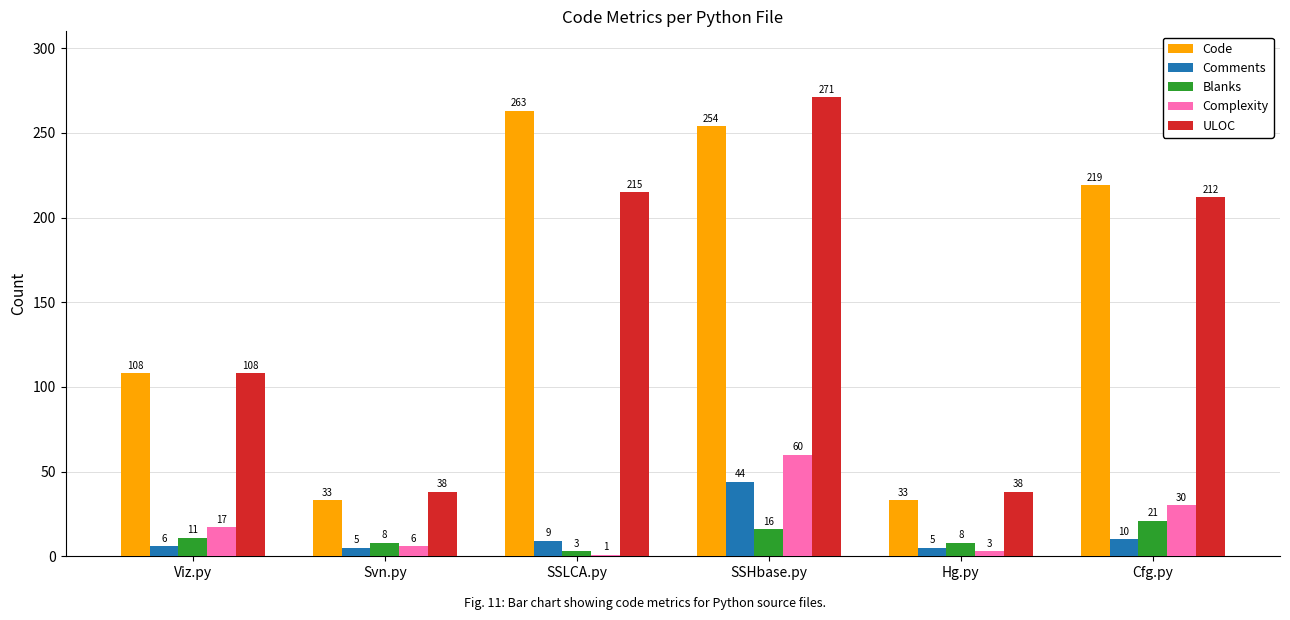

Which series has the largest range (max minus min)?

ULOC